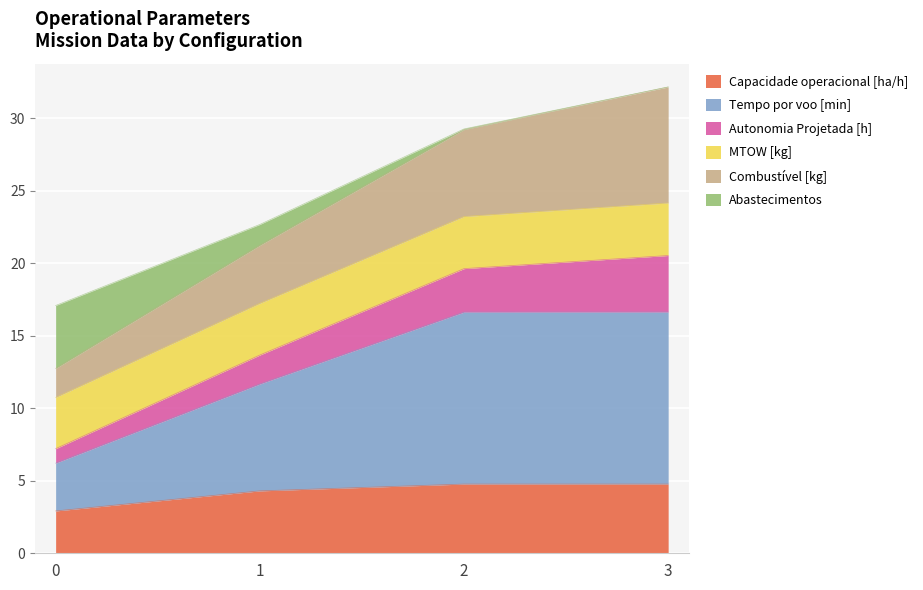

What is the total value across all series at 1?

22.7